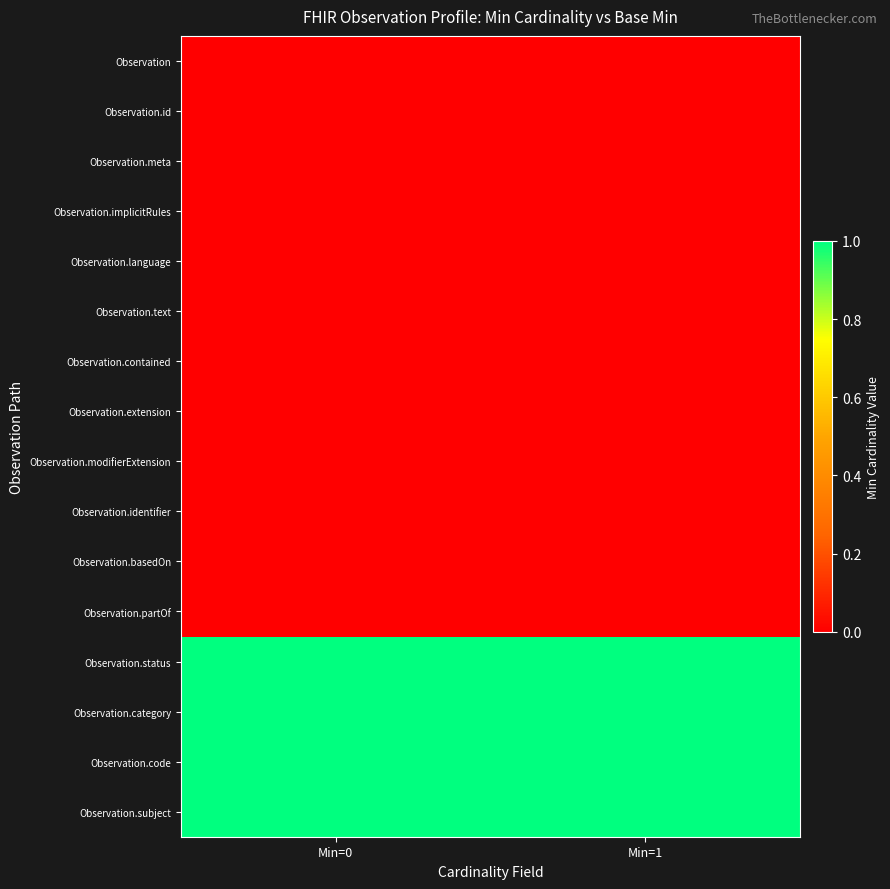

Which series has the largest range (max minus min)?

Observation